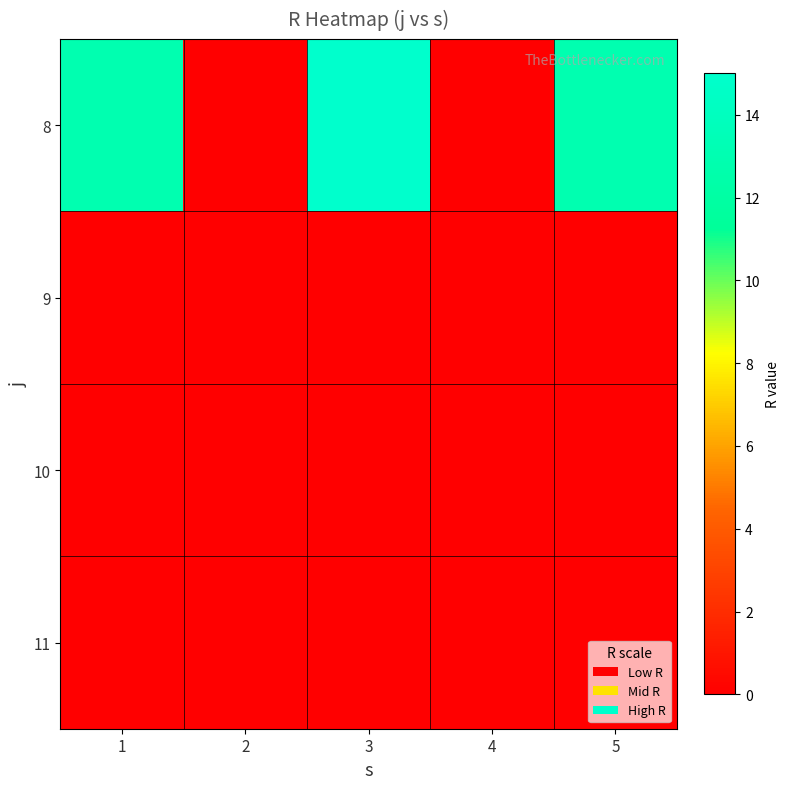

How many series are shown in this chart?

4